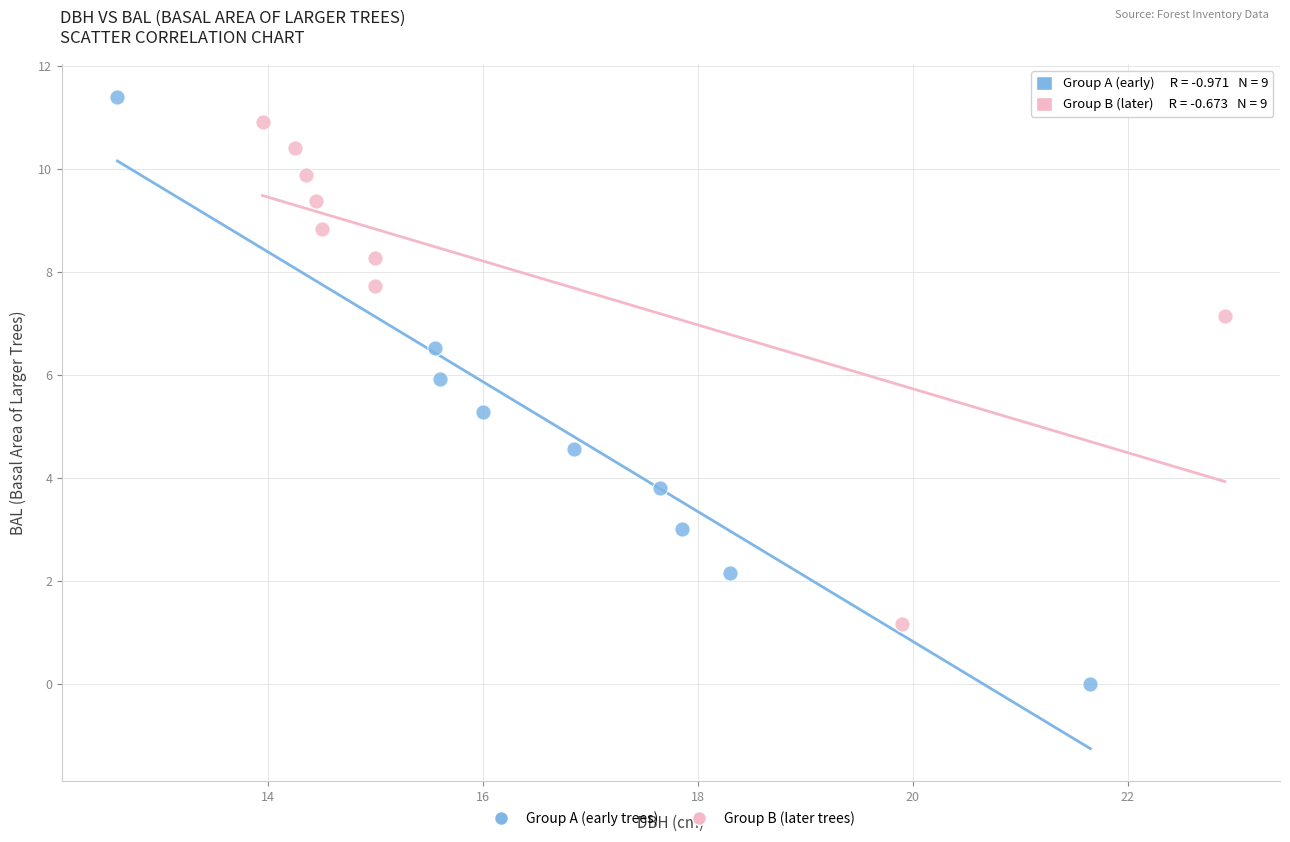

Which series reaches the minimum Y coordinate?

Group A (early trees)